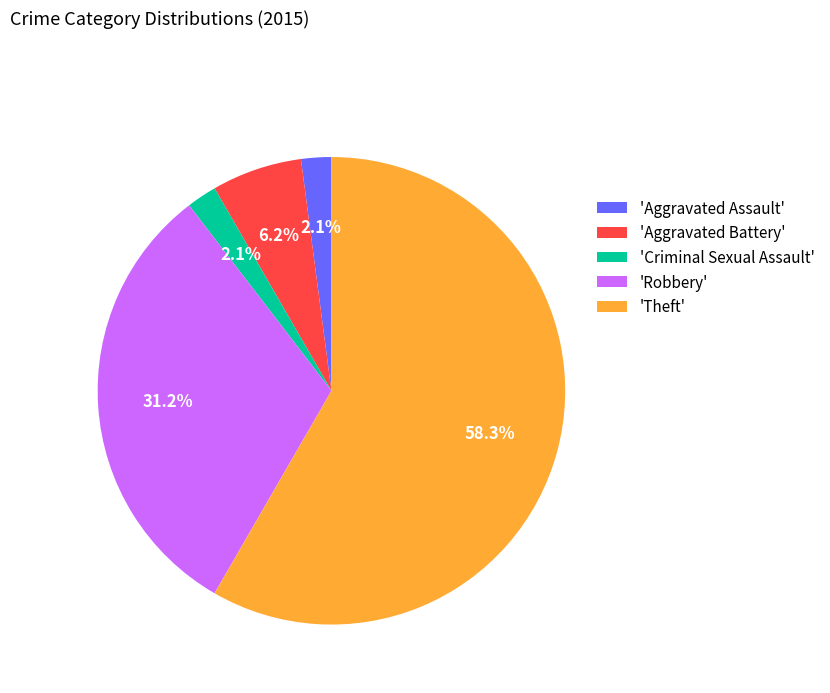

Approximately how many times larger is the value at 'Aggravated Assault' compared to 'Aggravated Battery'?

0.3